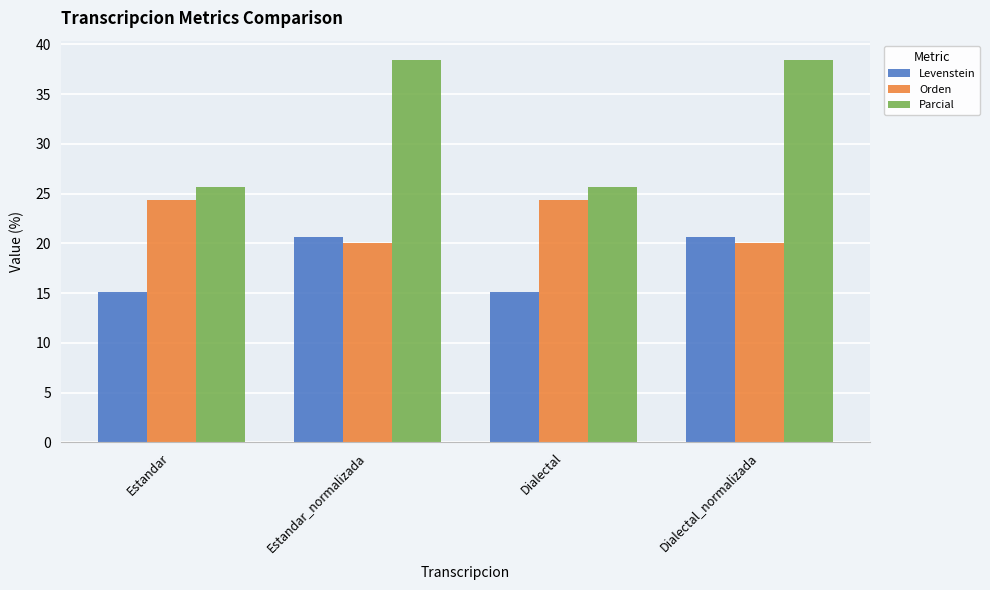

Reading left to right, extract all data points from this chart.

Levenstein: Estandar=15.2	Estandar_normalizada=20.7	Dialectal=15.2	Dialectal_normalizada=20.7
Orden: Estandar=24.4	Estandar_normalizada=20.0	Dialectal=24.4	Dialectal_normalizada=20.0
Parcial: Estandar=25.6	Estandar_normalizada=38.5	Dialectal=25.6	Dialectal_normalizada=38.5